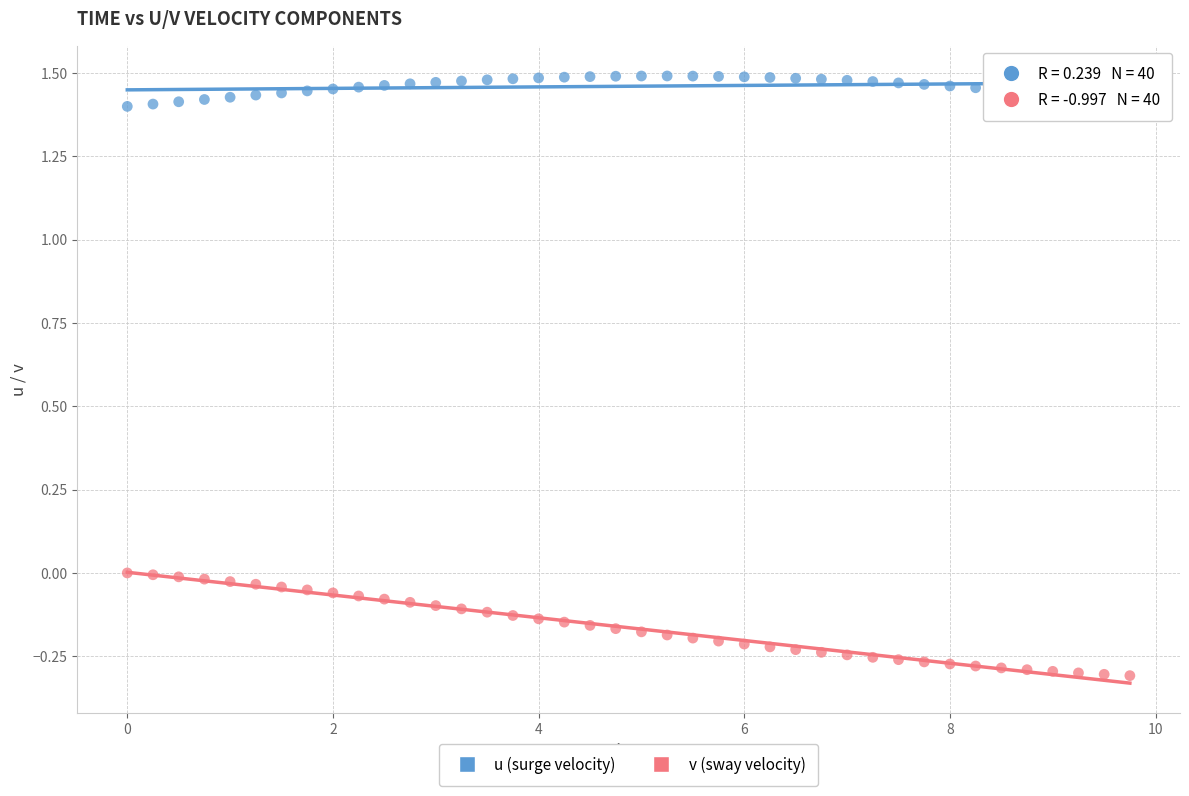

Which series contains the highest Y value?

u (surge velocity)